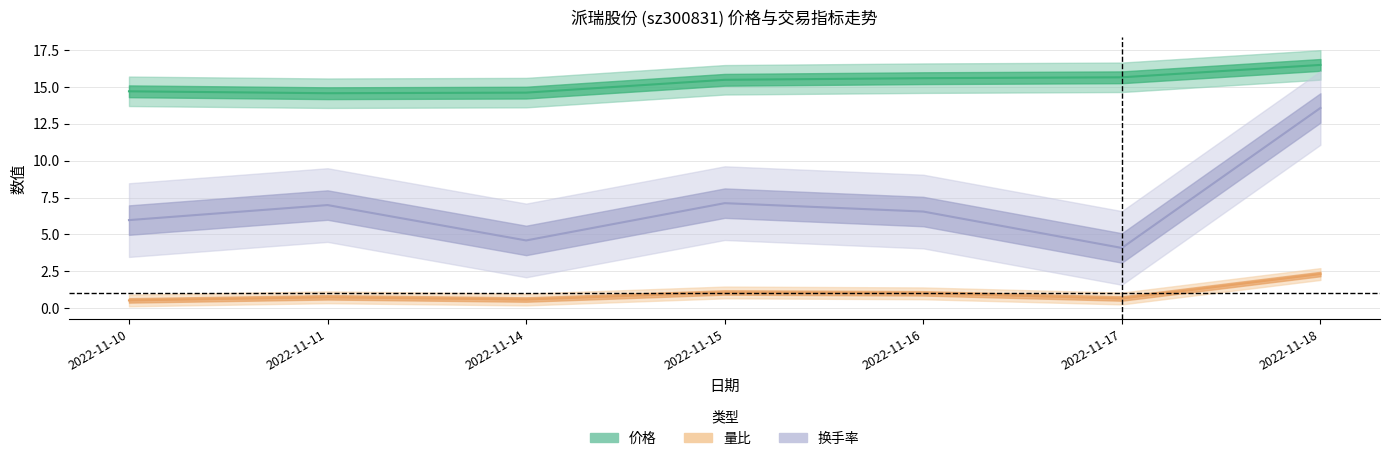

Rank the categories by 量比 value from lowest to highest.

2022-11-10, 2022-11-14, 2022-11-17, 2022-11-11, 2022-11-16, 2022-11-15, 2022-11-18